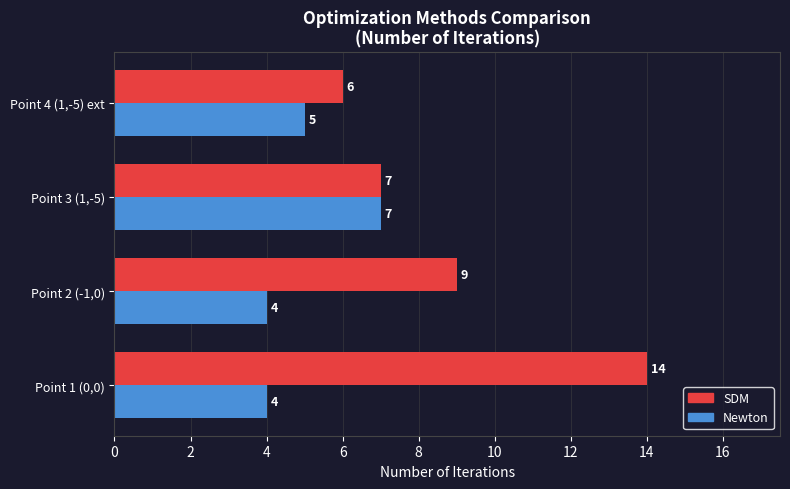

Read the SDM value at Point 1 (0,0).

14